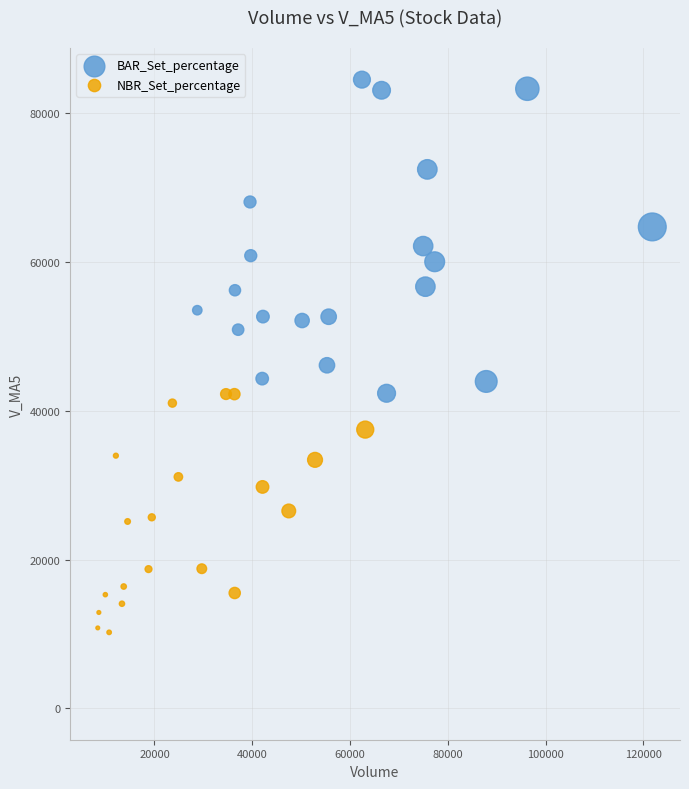

What are all the series names shown in the legend?

BAR_Set_percentage, NBR_Set_percentage